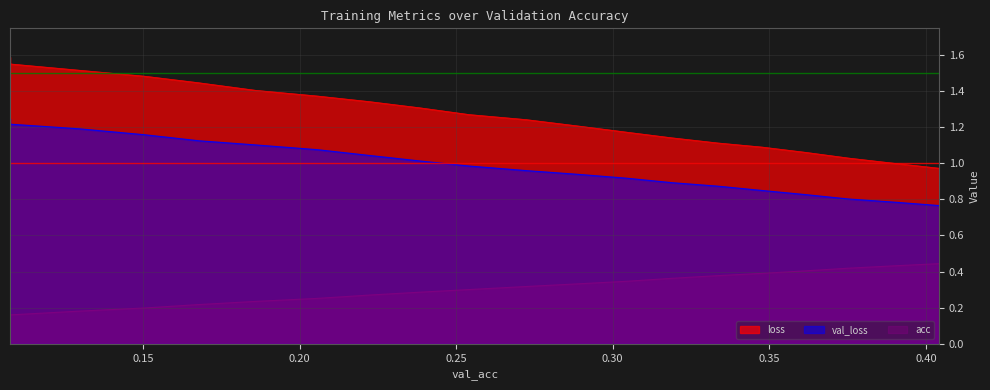

What is the sum of all loss values?

25.3